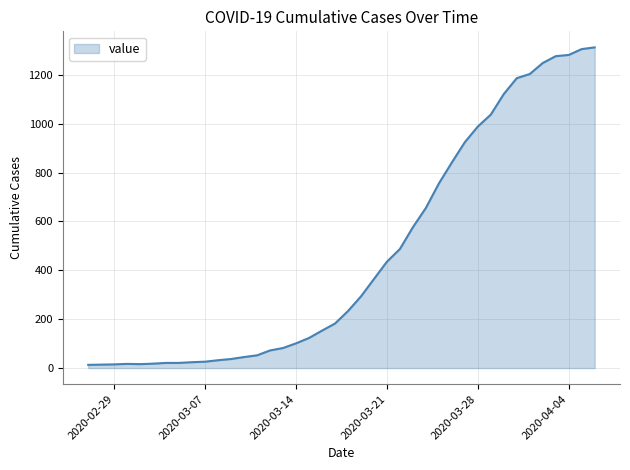

What is the greatest value displayed?

1312